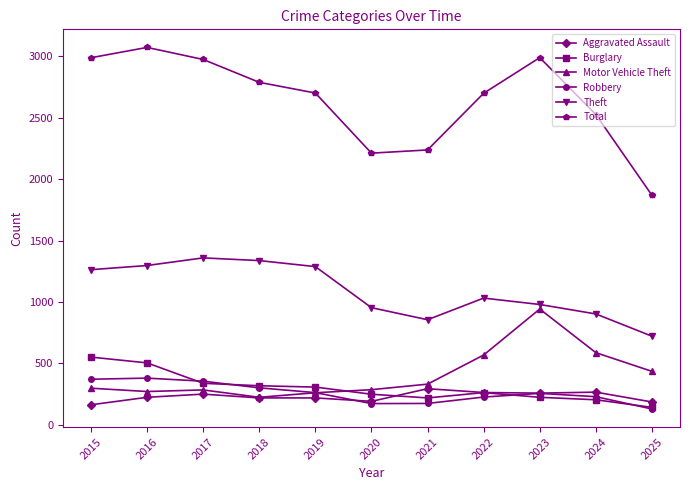

List the series in order of their peak value, highest first.

Total, Theft, Motor Vehicle Theft, Burglary, Robbery, Aggravated Assault